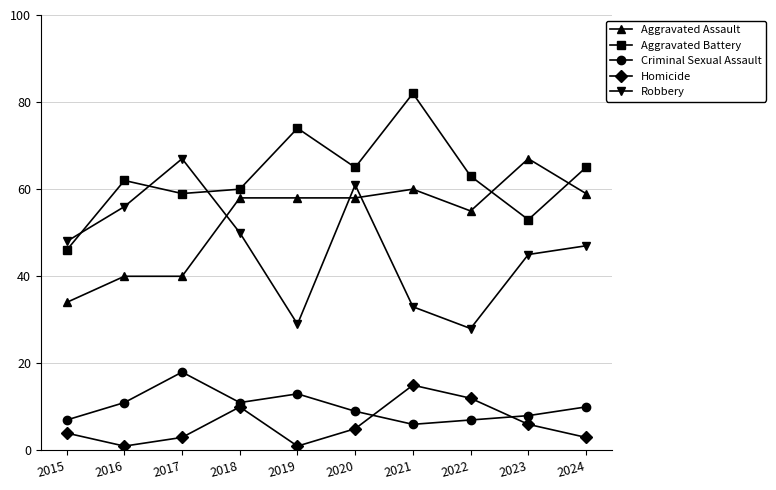

How many interior local valleys does the Criminal Sexual Assault series have?

2